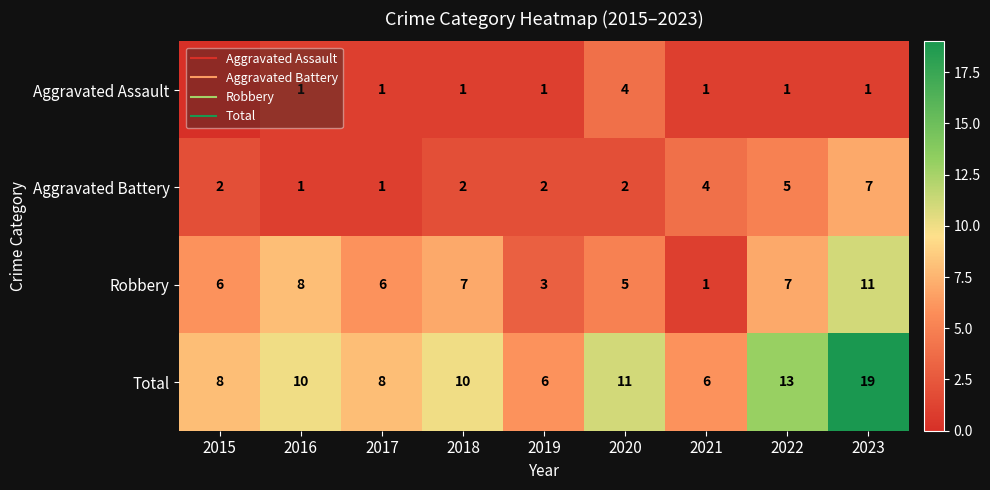

What is the sum of the Total values at 2020 and 2023?

30